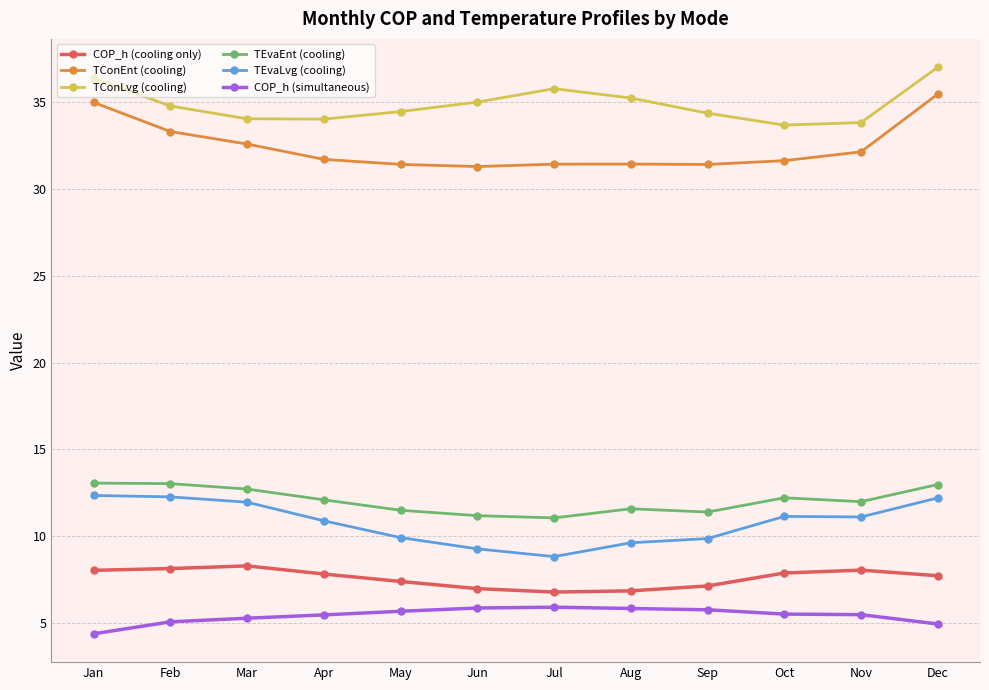

In TEvaLvg (cooling), how many points are higher than both neighbors (excluding endpoints)?

1